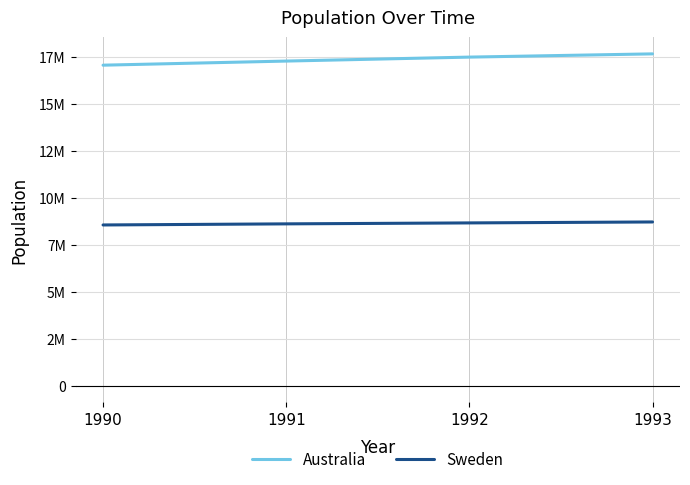

What is the value of the Australia point at the 4th from the left?

17667000